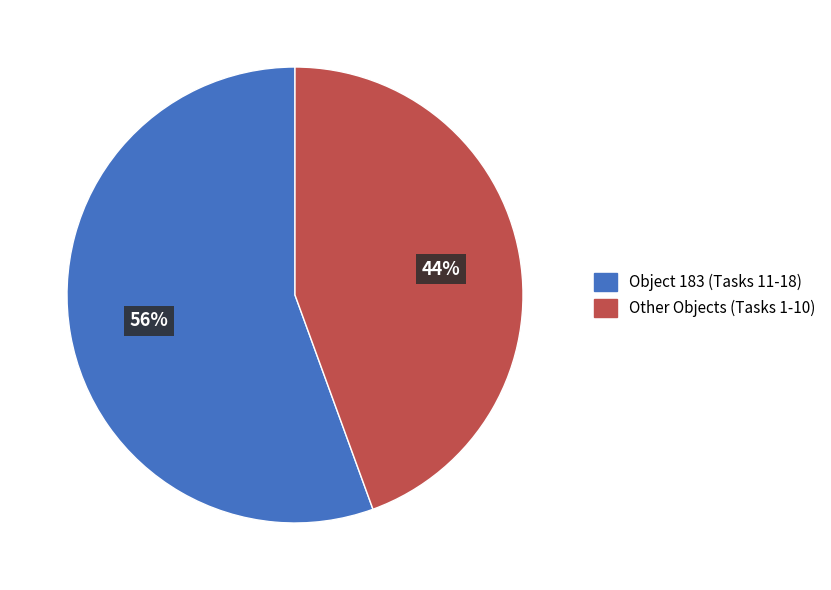

What is the ratio of the value at Object 183 (Tasks 11-18) to the value at Other Objects (Tasks 1-10)?

1.3